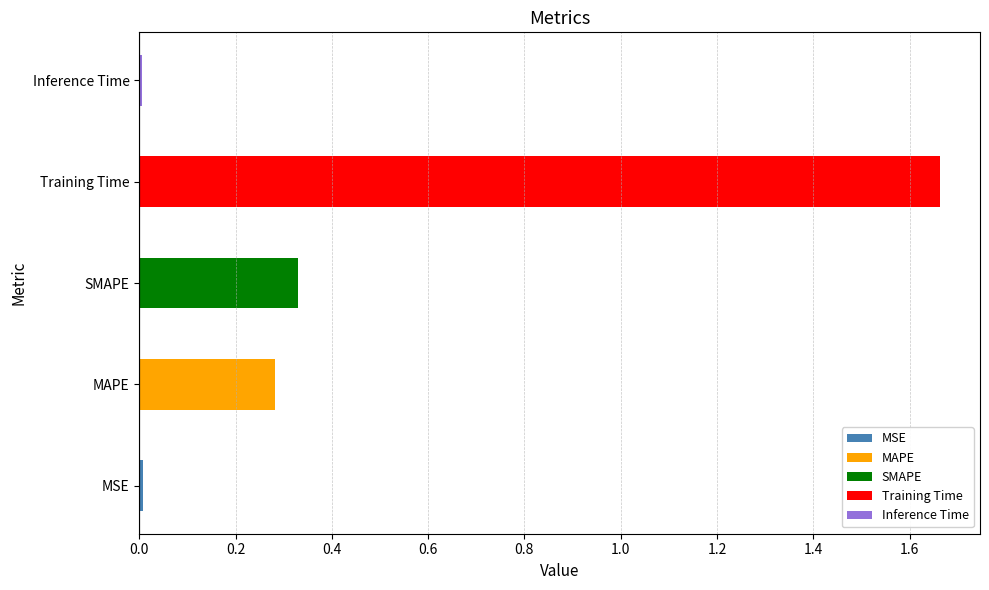

True or false: the data shows 0.0 at MSE.

True